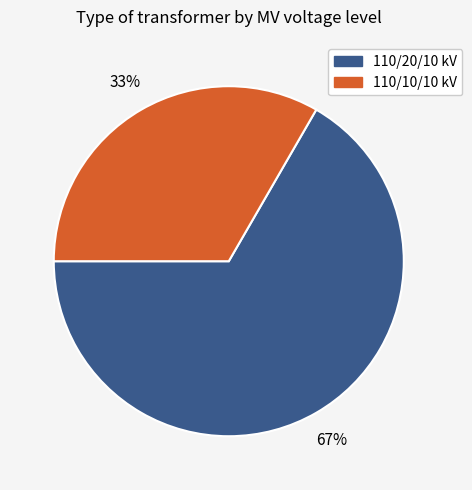

How many segments does this pie chart have?

2